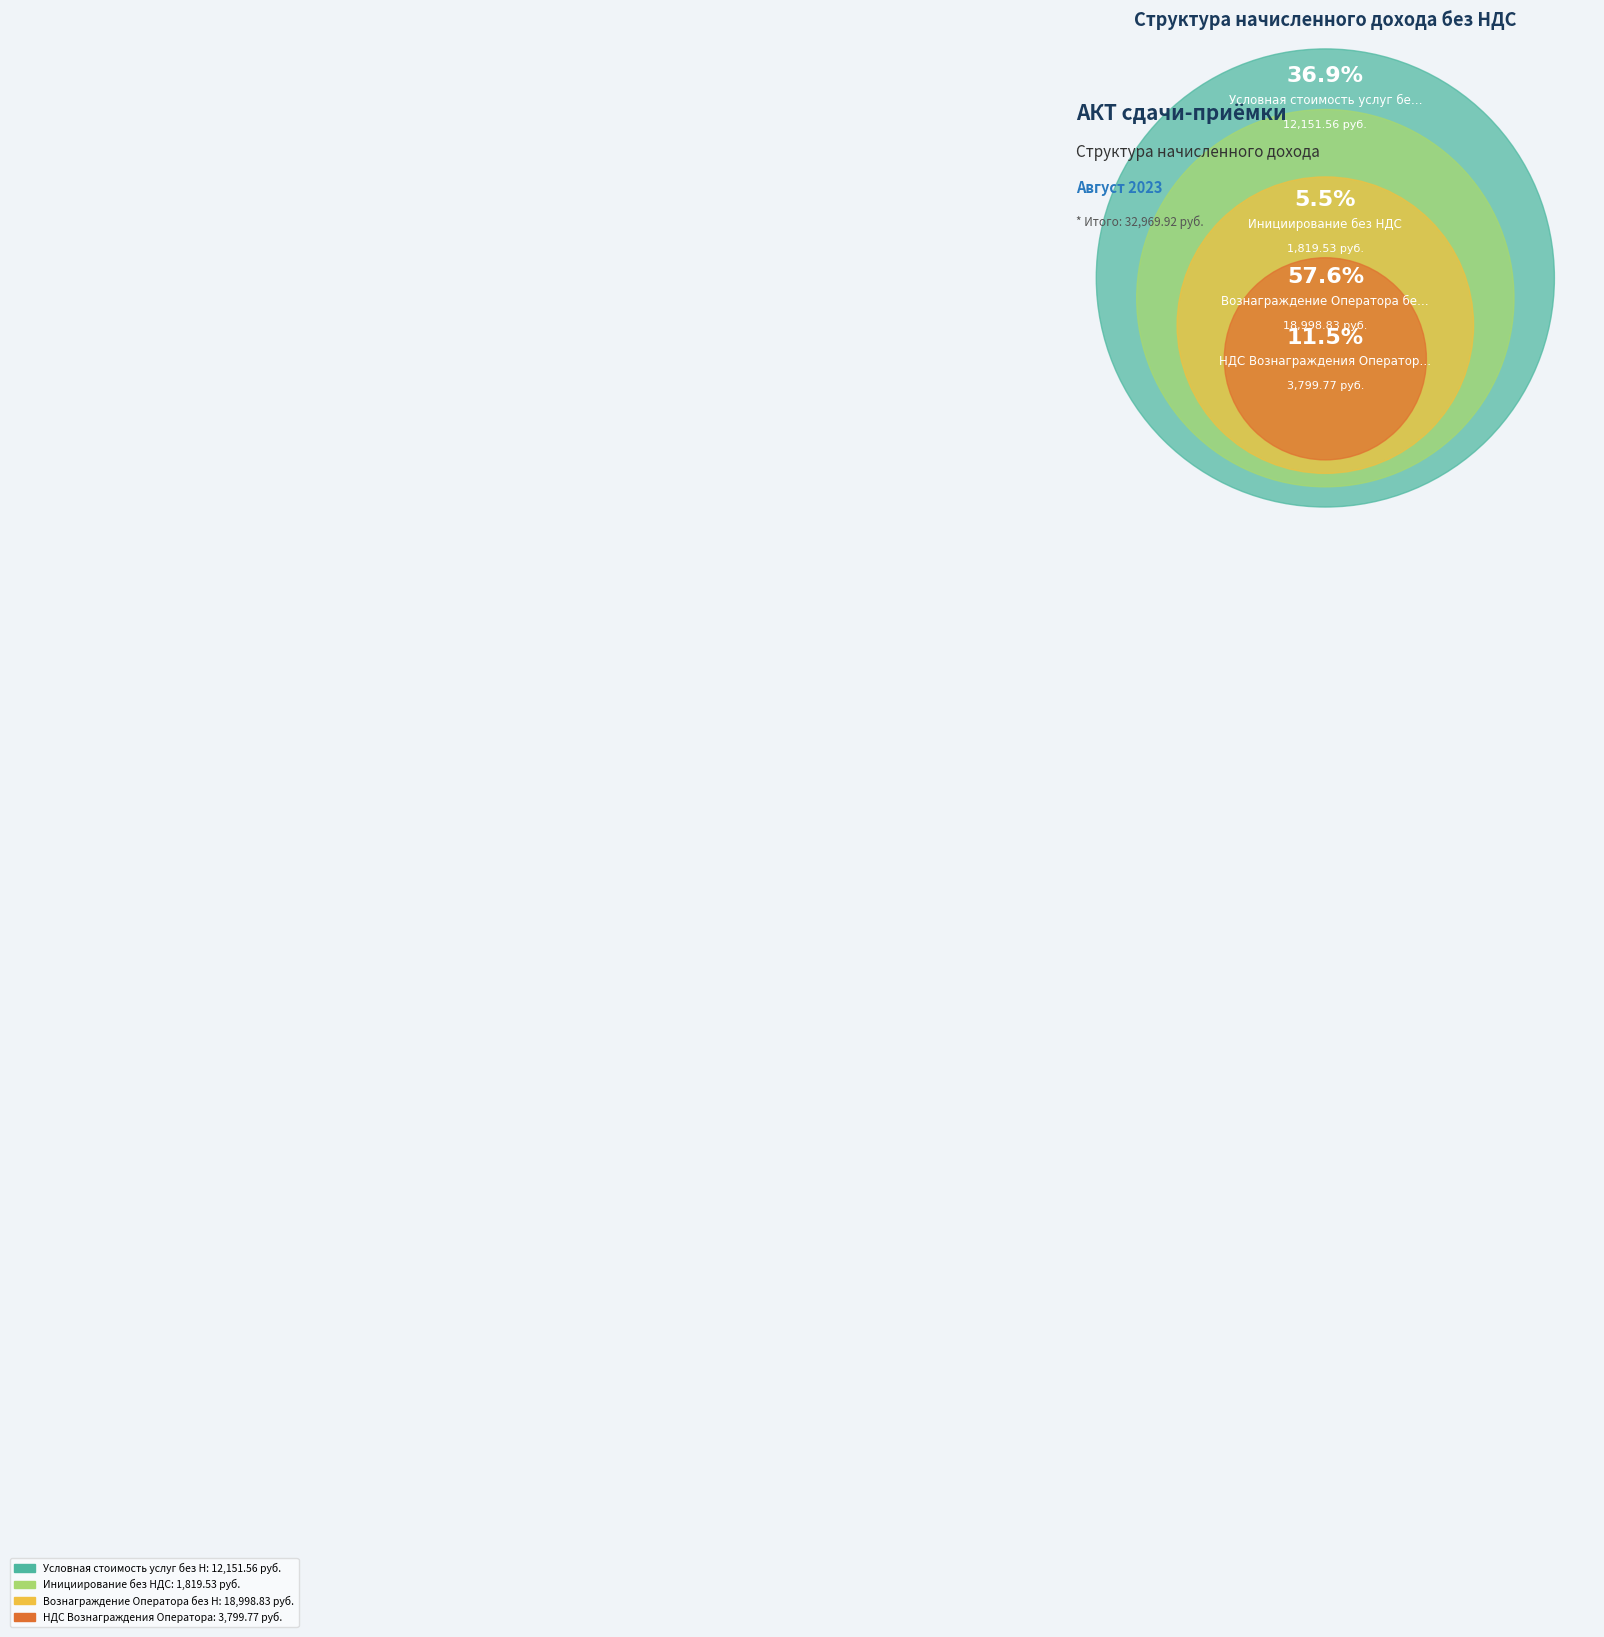

The Вознаграждение Оператора без НДС slice represents 45% of the pie. True or false?

False